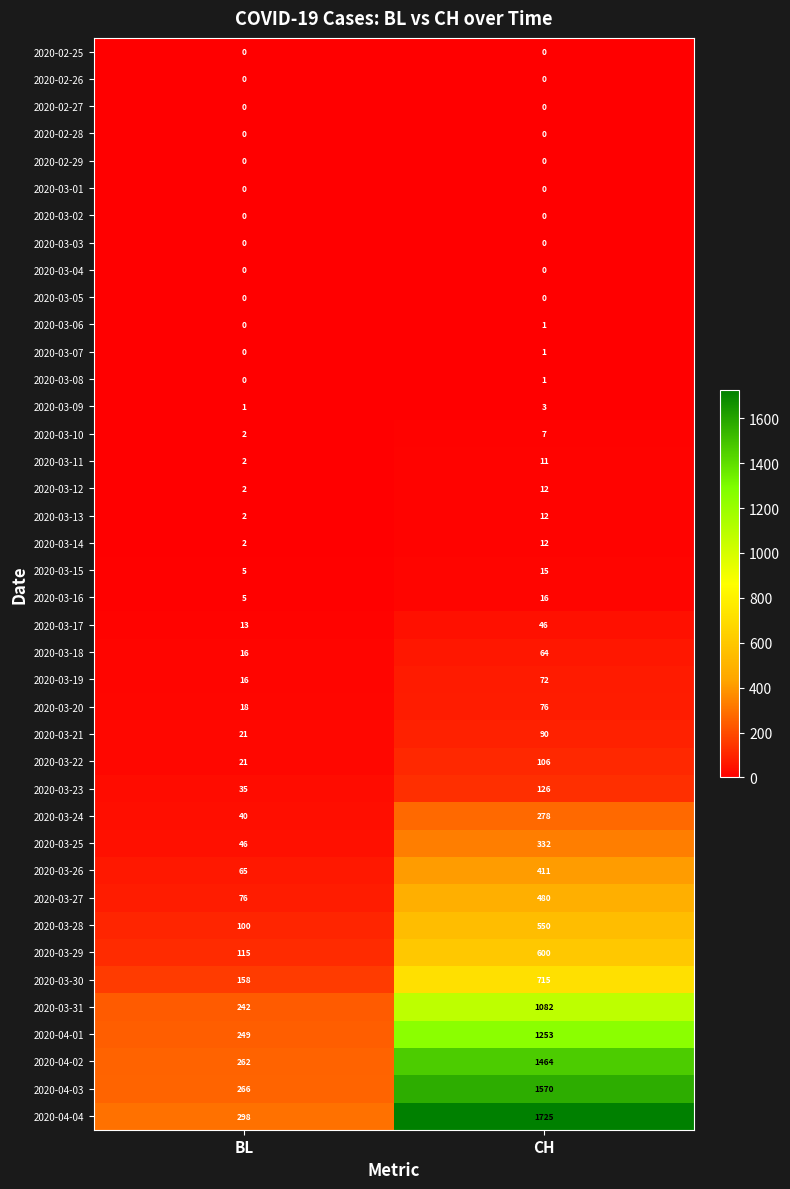

How many distinct data groups are displayed?

40